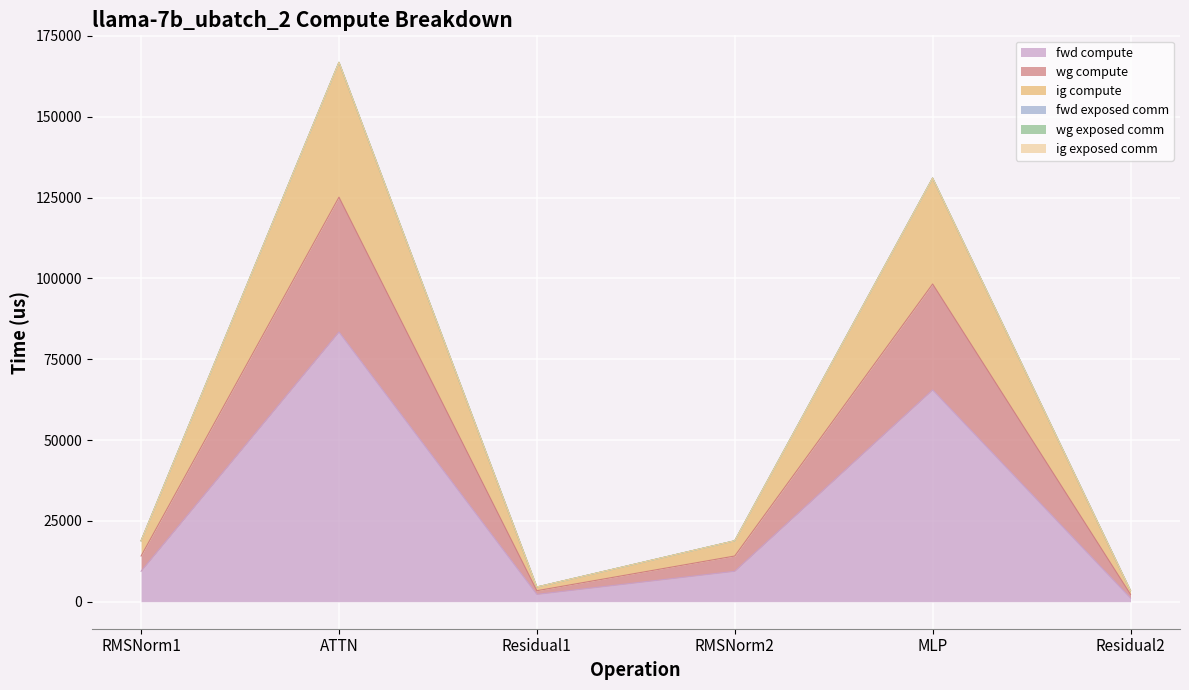

What is the label of the 4th point from the right?

Residual1